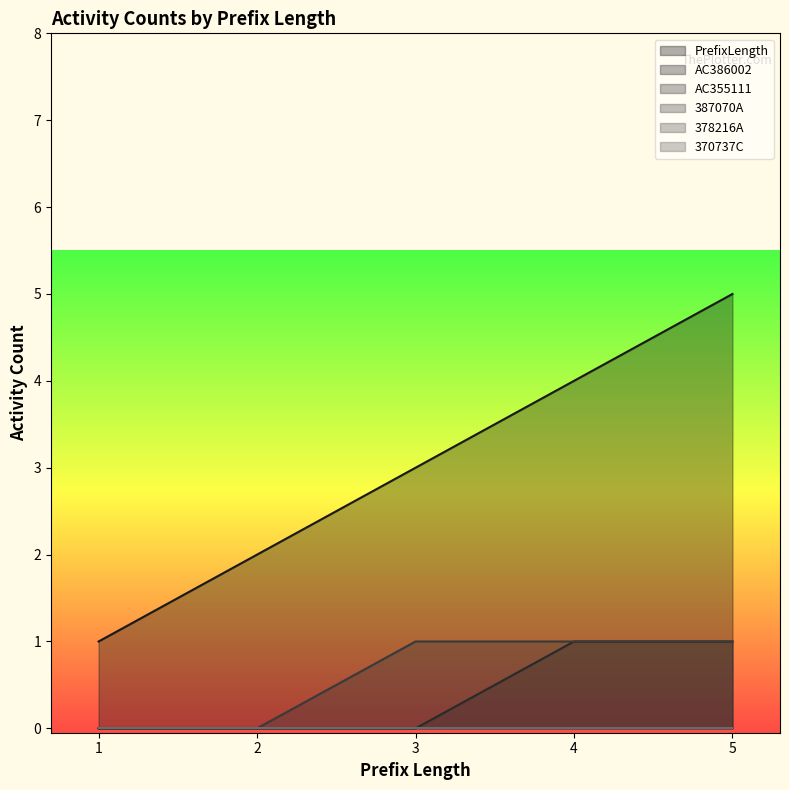

Between 1 and 4, which is larger?

4